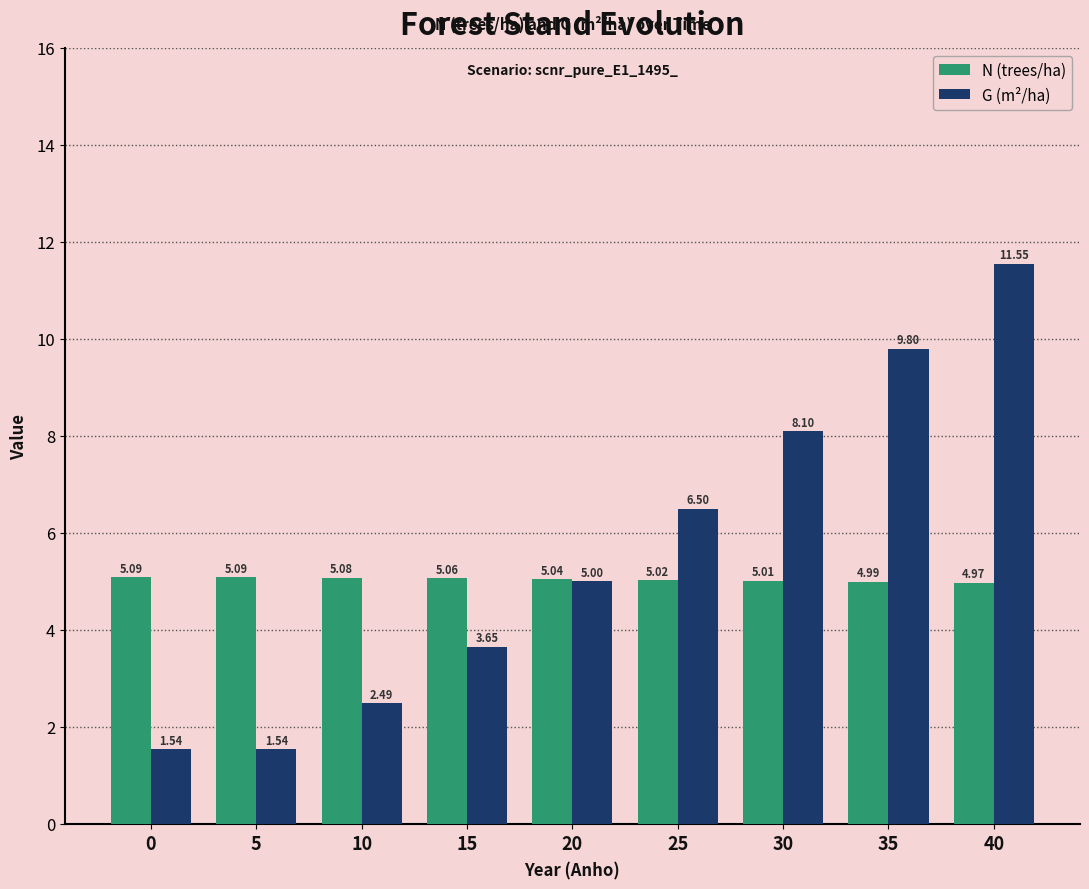

Rank the series by their average value, from lowest to highest.

N (trees/ha), G (m²/ha)